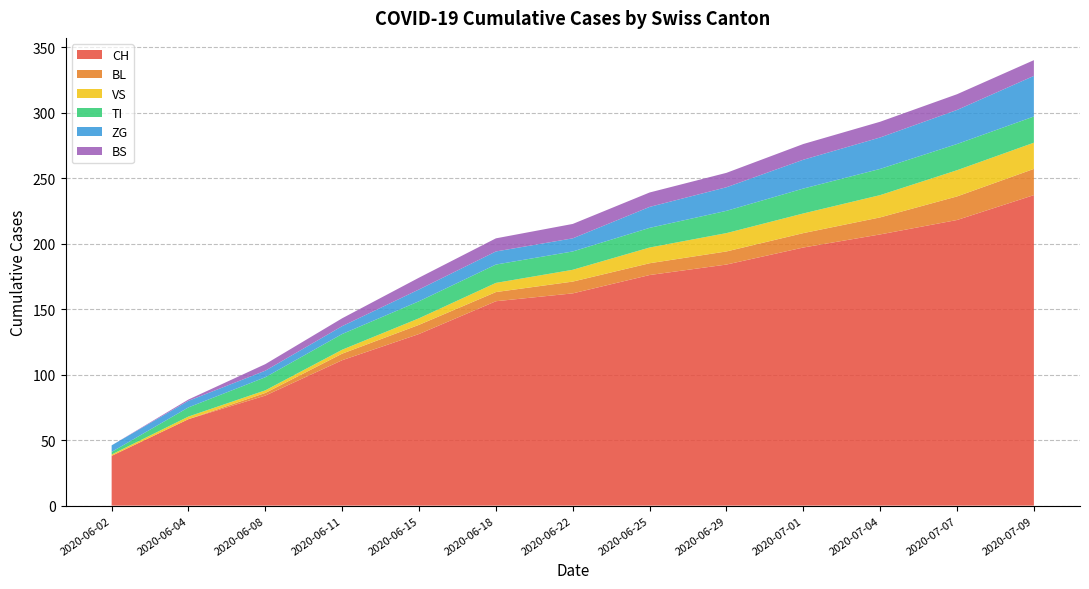

Reading left to right, transcribe all the data shown in this chart.

CH: 2020-06-02=38	2020-06-04=66	2020-06-08=84	2020-06-11=111	2020-06-15=131	2020-06-18=156	2020-06-22=162	2020-06-25=176	2020-06-29=184	2020-07-01=197	2020-07-04=207	2020-07-07=218	2020-07-09=237
BL: 2020-06-02=0	2020-06-04=0	2020-06-08=2	2020-06-11=5	2020-06-15=7	2020-06-18=7	2020-06-22=9	2020-06-25=9	2020-06-29=10	2020-07-01=11	2020-07-04=13	2020-07-07=18	2020-07-09=20
VS: 2020-06-02=1	2020-06-04=2	2020-06-08=2	2020-06-11=3	2020-06-15=5	2020-06-18=7	2020-06-22=9	2020-06-25=12	2020-06-29=14	2020-07-01=15	2020-07-04=17	2020-07-07=20	2020-07-09=20
TI: 2020-06-02=2	2020-06-04=7	2020-06-08=10	2020-06-11=12	2020-06-15=13	2020-06-18=14	2020-06-22=14	2020-06-25=15	2020-06-29=17	2020-07-01=19	2020-07-04=20	2020-07-07=20	2020-07-09=20
ZG: 2020-06-02=5	2020-06-04=5	2020-06-08=5	2020-06-11=6	2020-06-15=9	2020-06-18=10	2020-06-22=10	2020-06-25=16	2020-06-29=18	2020-07-01=22	2020-07-04=24	2020-07-07=26	2020-07-09=31
BS: 2020-06-02=0	2020-06-04=1	2020-06-08=5	2020-06-11=6	2020-06-15=9	2020-06-18=10	2020-06-22=11	2020-06-25=11	2020-06-29=11	2020-07-01=12	2020-07-04=12	2020-07-07=12	2020-07-09=12